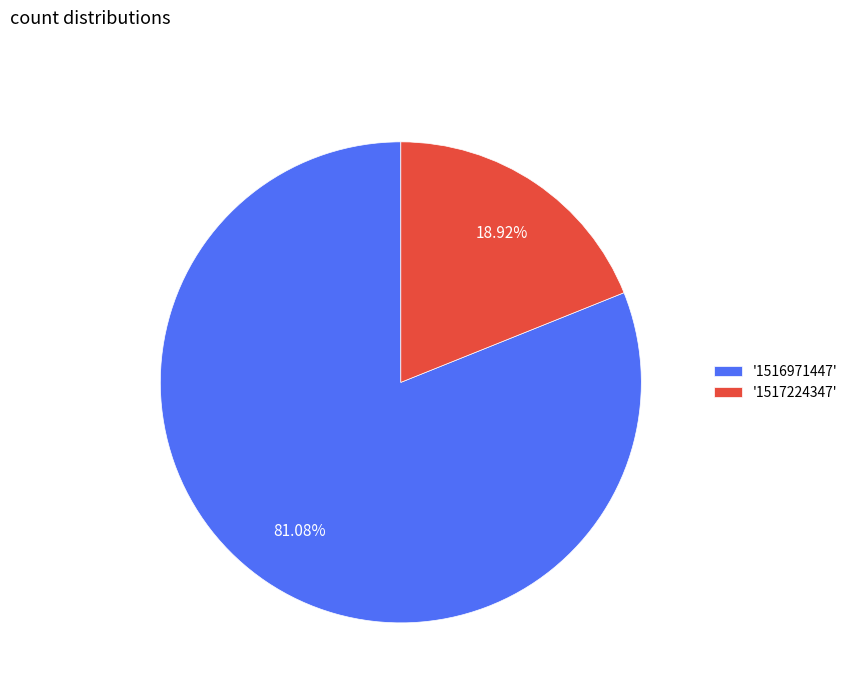

Between '1517224347' and '1516971447', which is larger?

'1516971447'